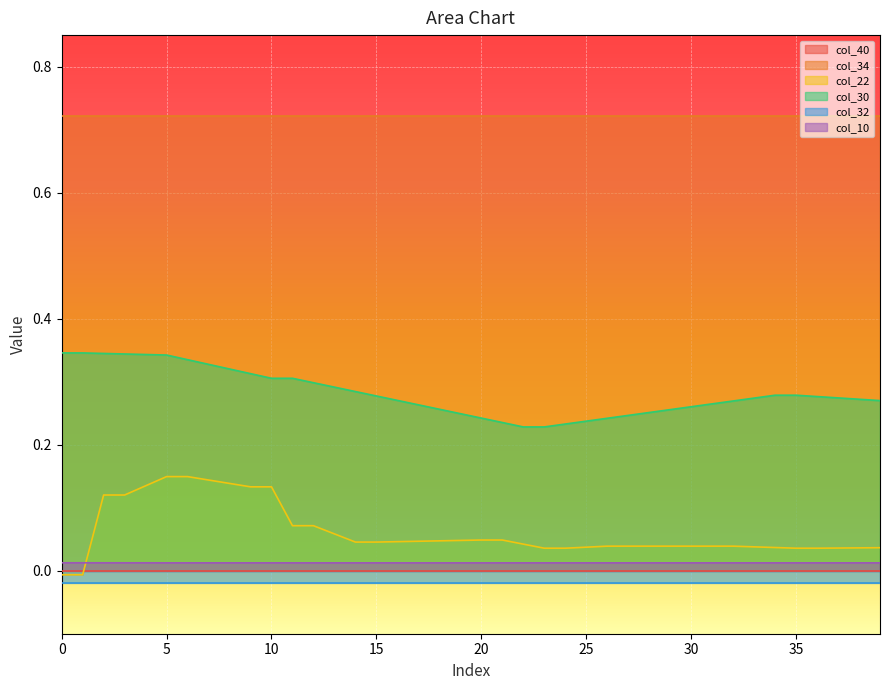

True or false: col_30 has more than 1 interior local peaks.

False